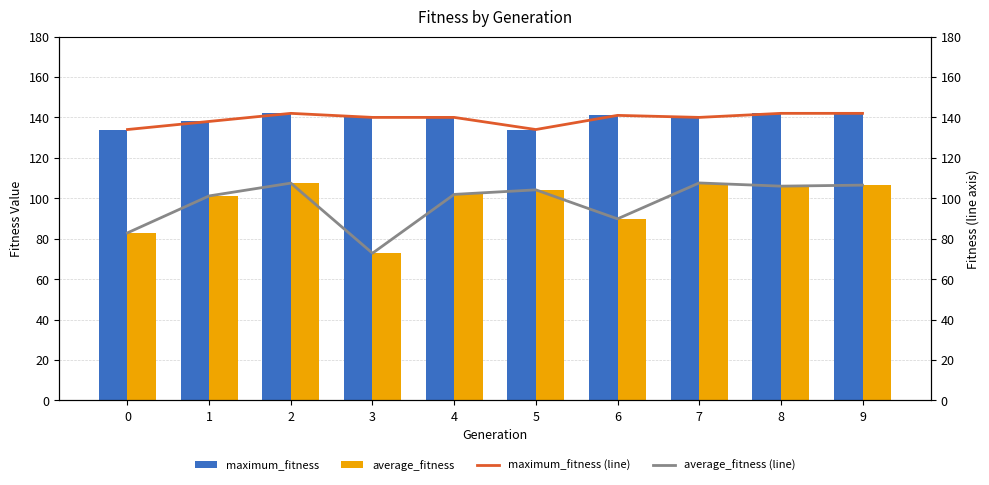

Are the bars grouped side by side (vs. stacked)?

Yes